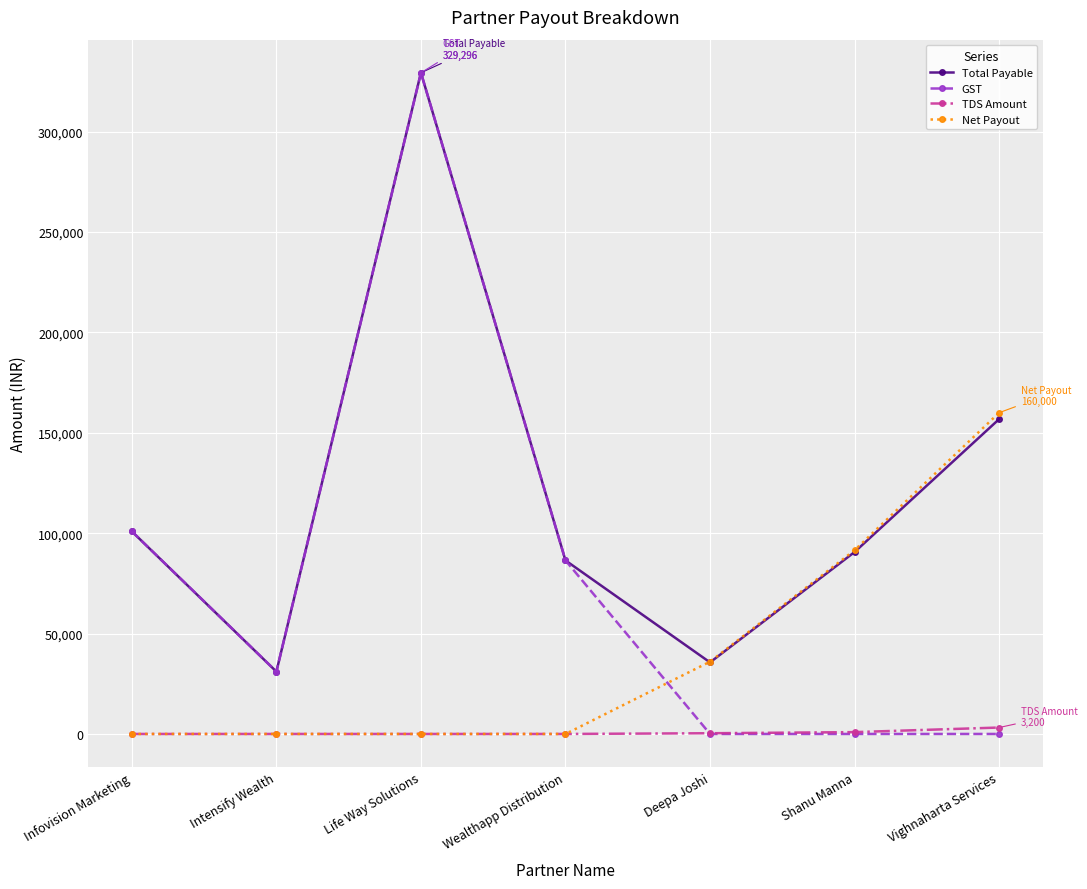

Does the chart display data point markers on the line(s)?

Yes